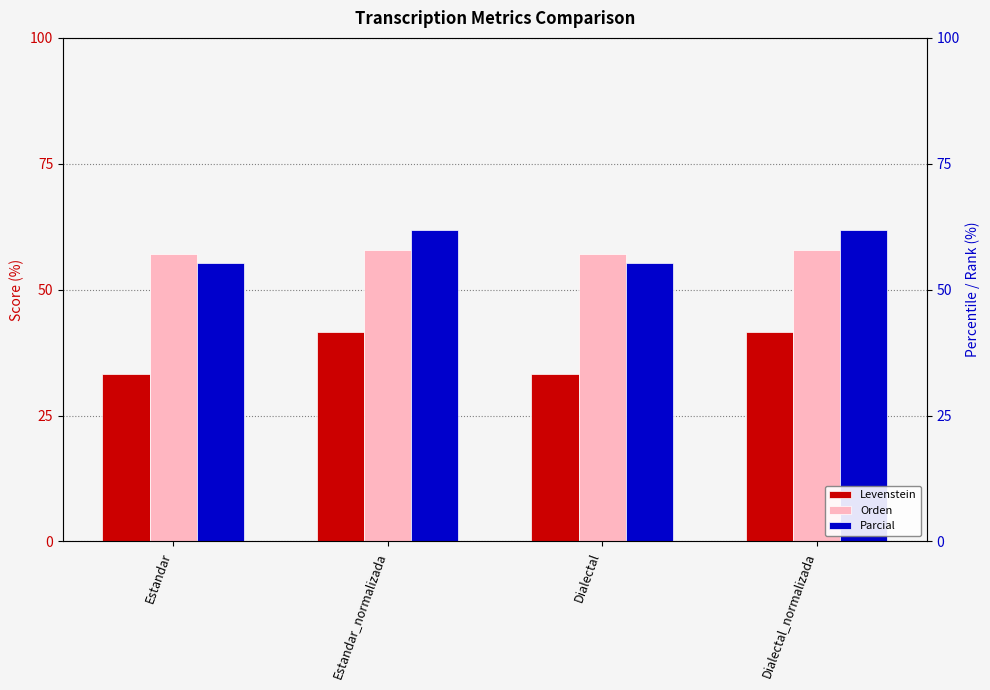

Read the Parcial value at Dialectal_normalizada.

61.9